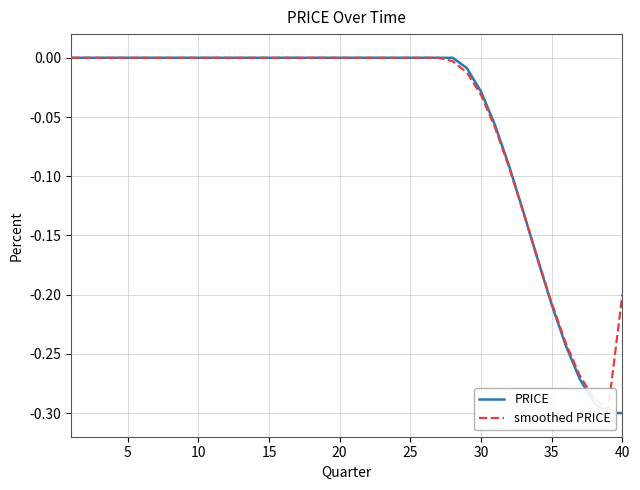

How many lines are shown in the chart?

2